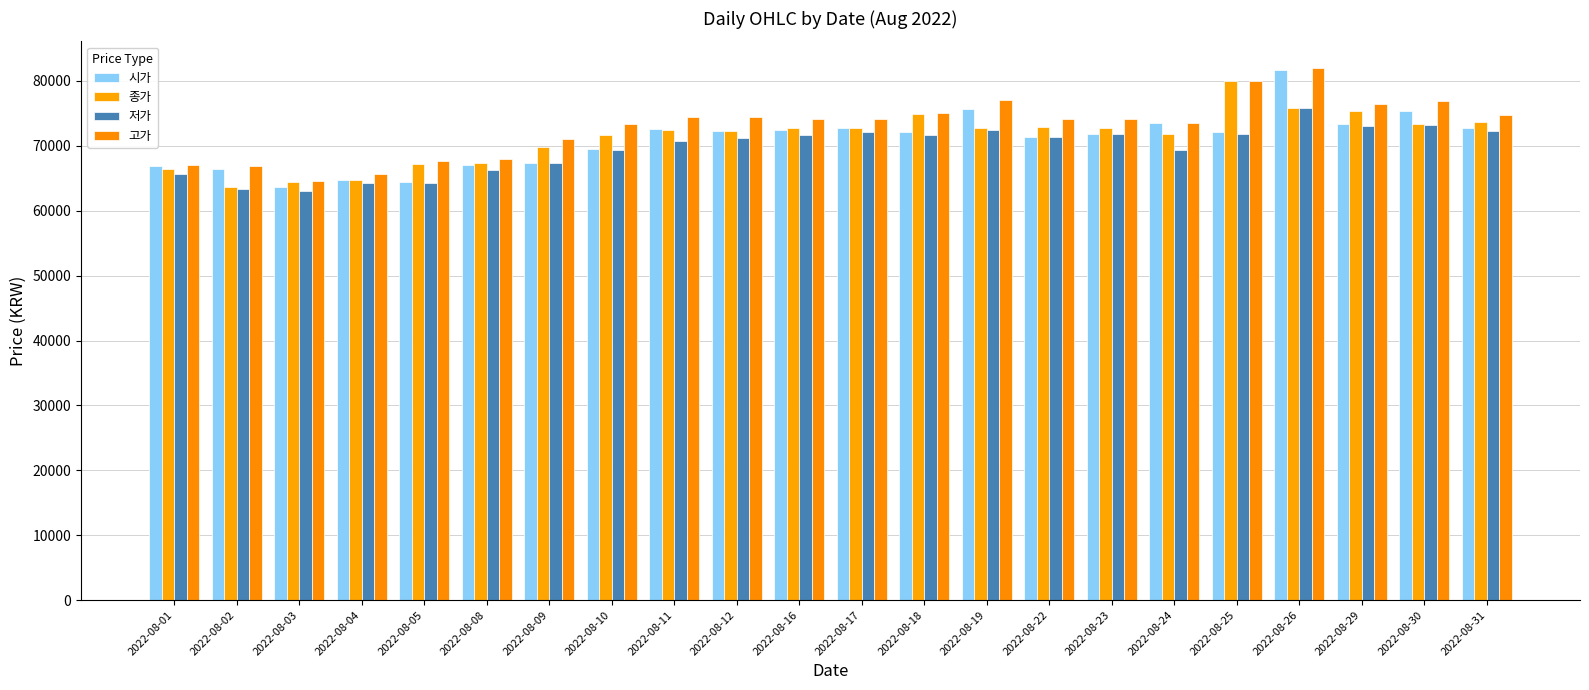

Between 2022-08-05 and 2022-08-31, which series saw the biggest shift?

시가